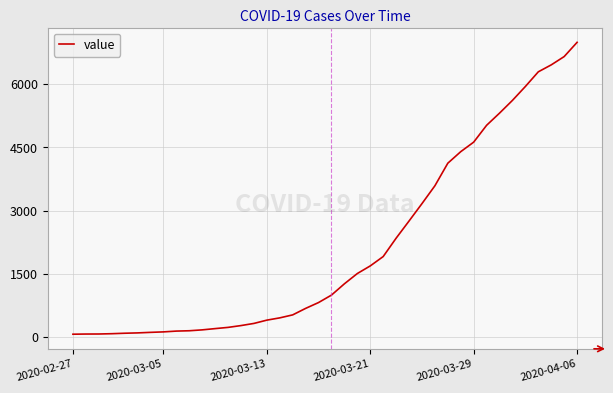

What is the greatest value displayed?

6995